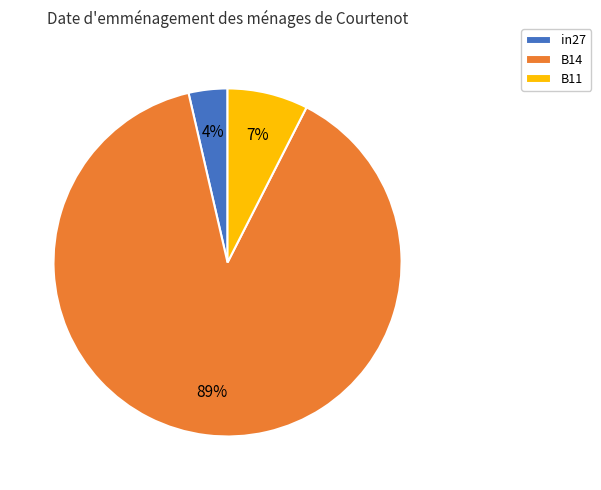

Which has a higher value, B14 or B11?

B14